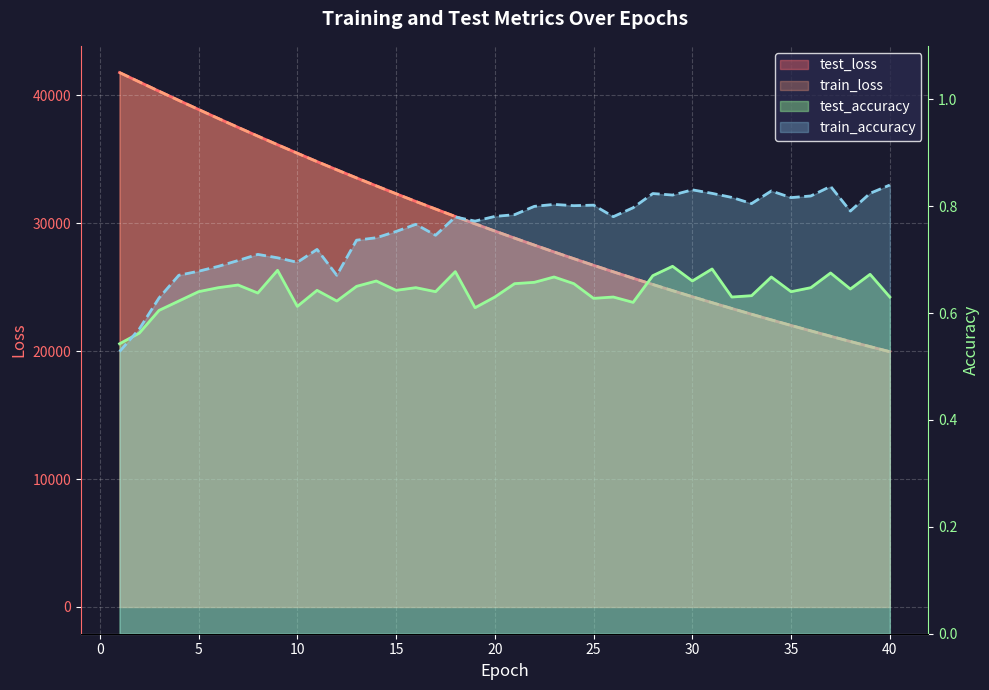

True or false: train_accuracy and train_loss cross at least once.

False